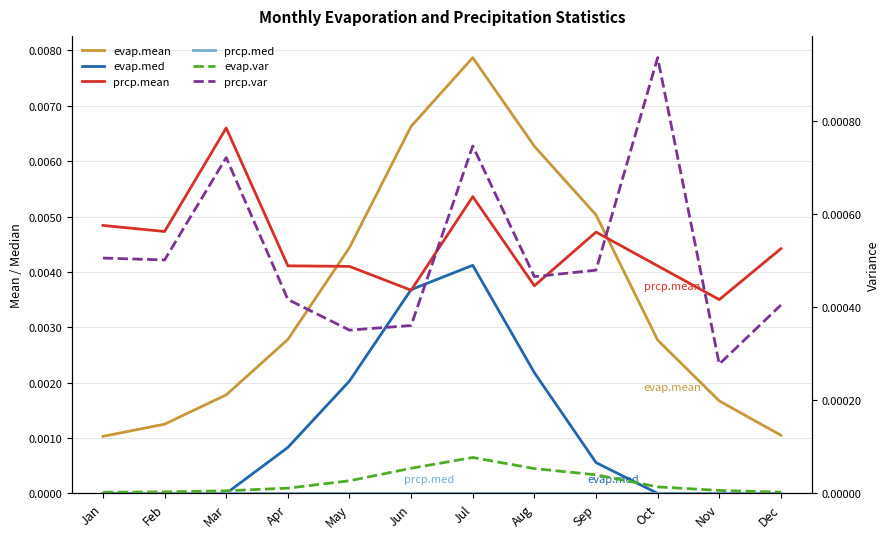

What are all the series names shown in the legend?

evap.mean, evap.med, prcp.mean, prcp.med, evap.var, prcp.var